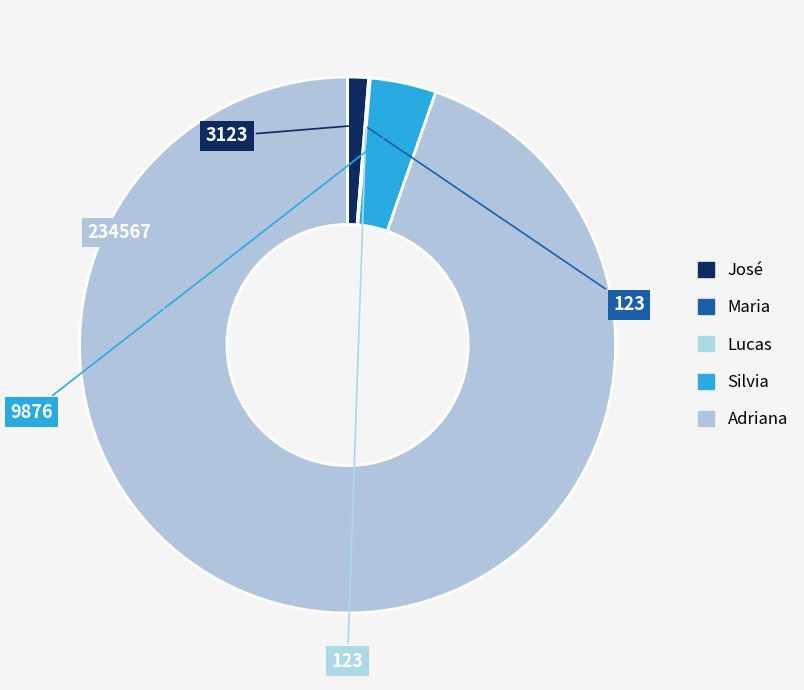

Which category has the biggest portion of the pie?

Adriana